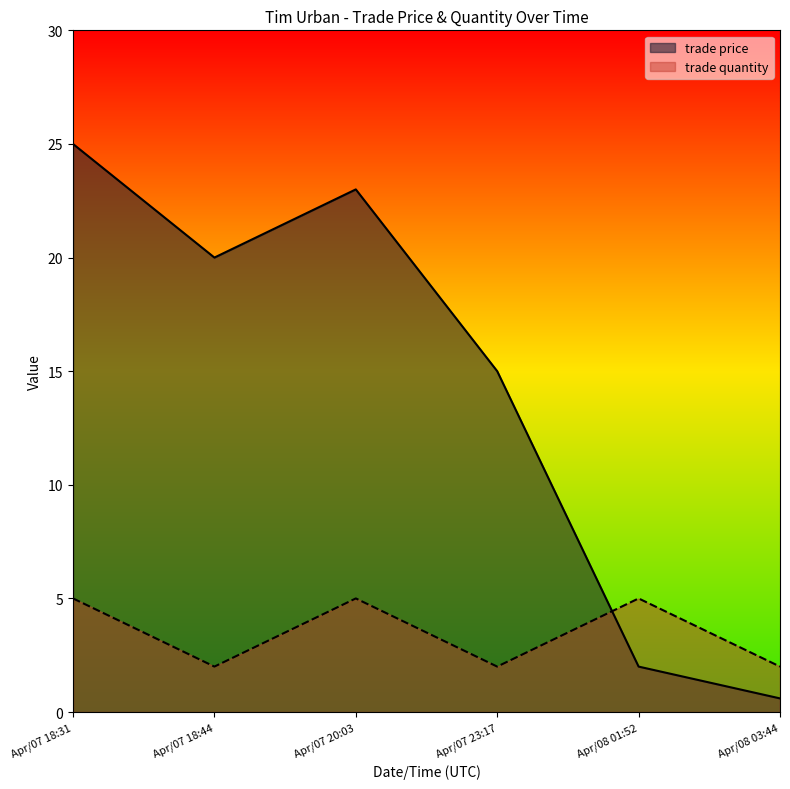

List the series in order of their peak value, highest first.

trade price, trade quantity